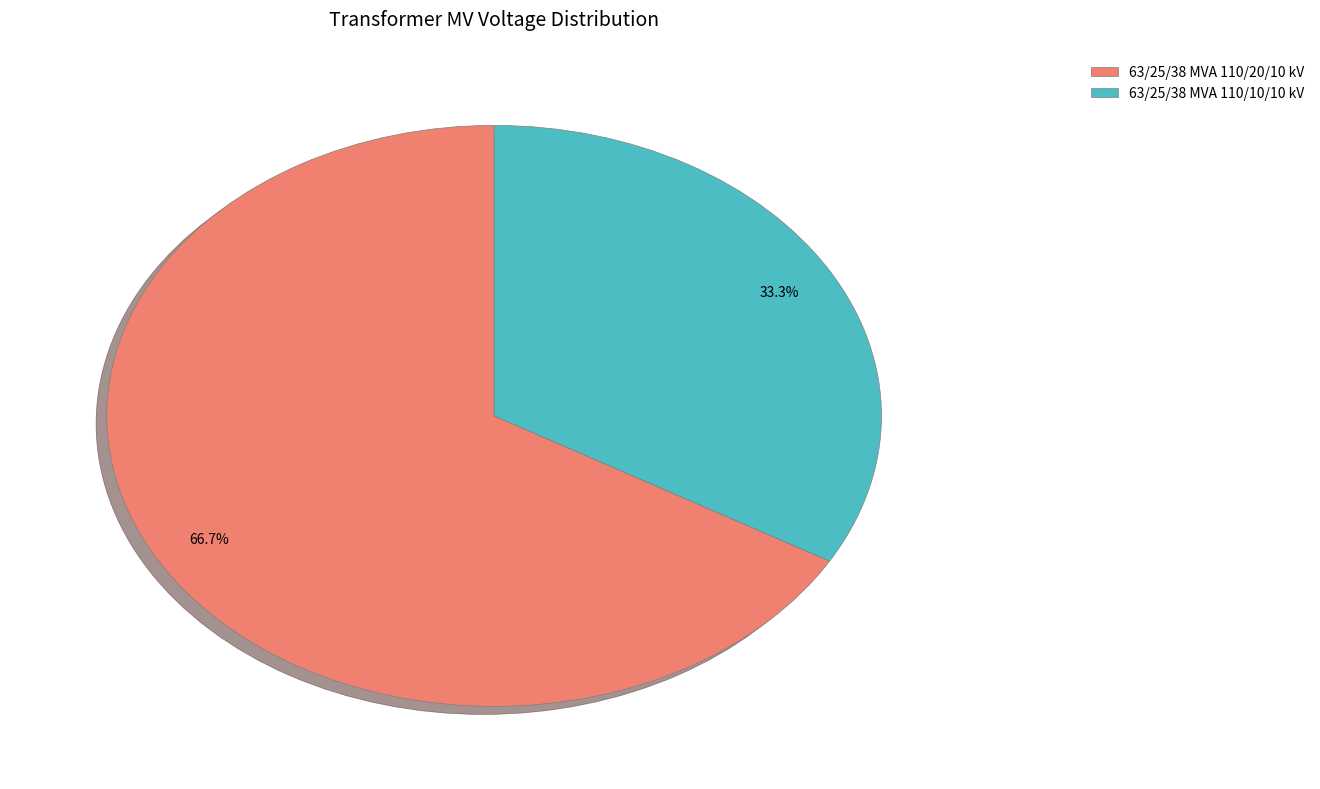

Rank the categories by value from lowest to highest.

63/25/38 MVA 110/10/10 kV, 63/25/38 MVA 110/20/10 kV